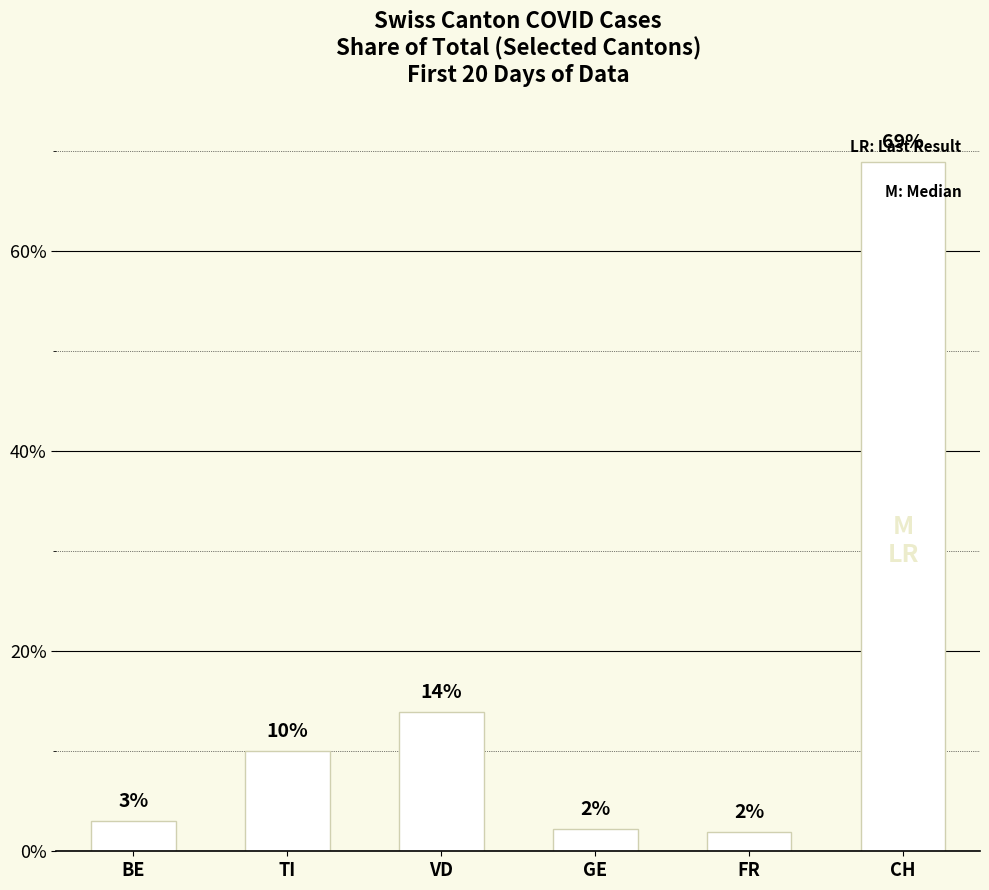

Which has a higher value, CH or TI?

CH